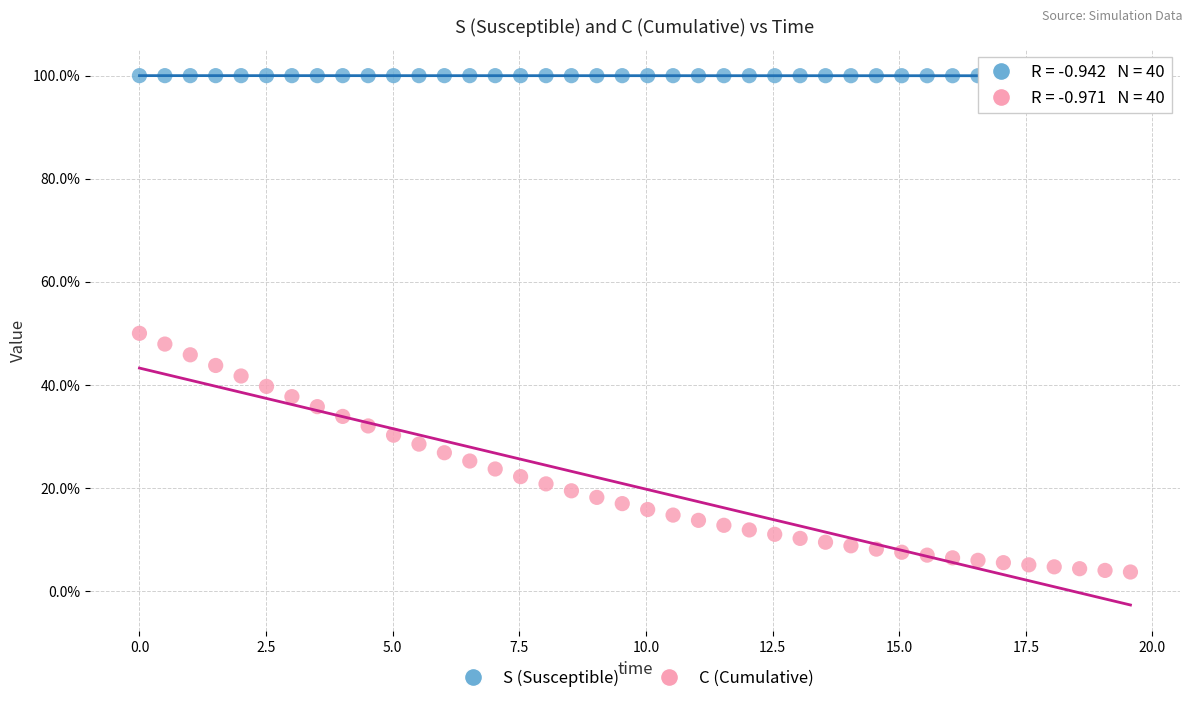

What are all the series names shown in the legend?

S (Susceptible), C (Cumulative)